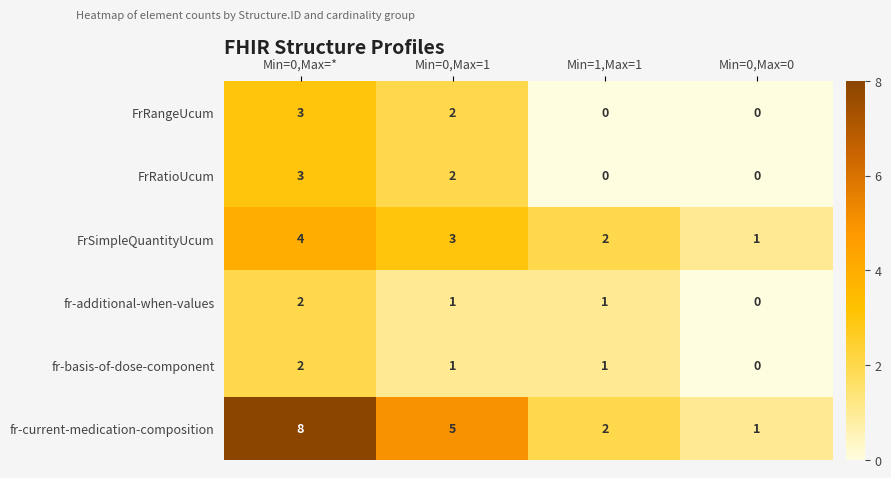

Which series has the largest total across all categories?

fr-current-medication-composition